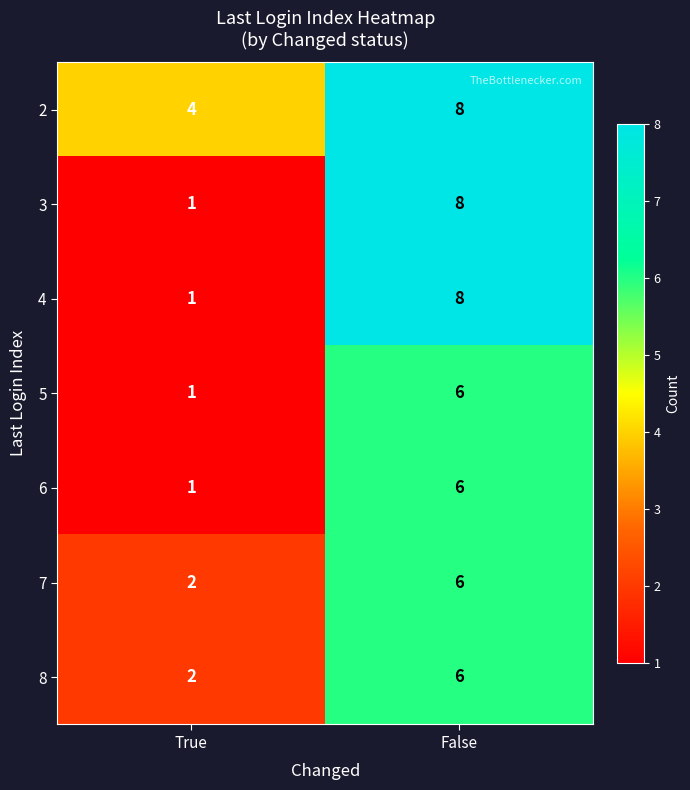

How many data points in 5 are less than 6?

1